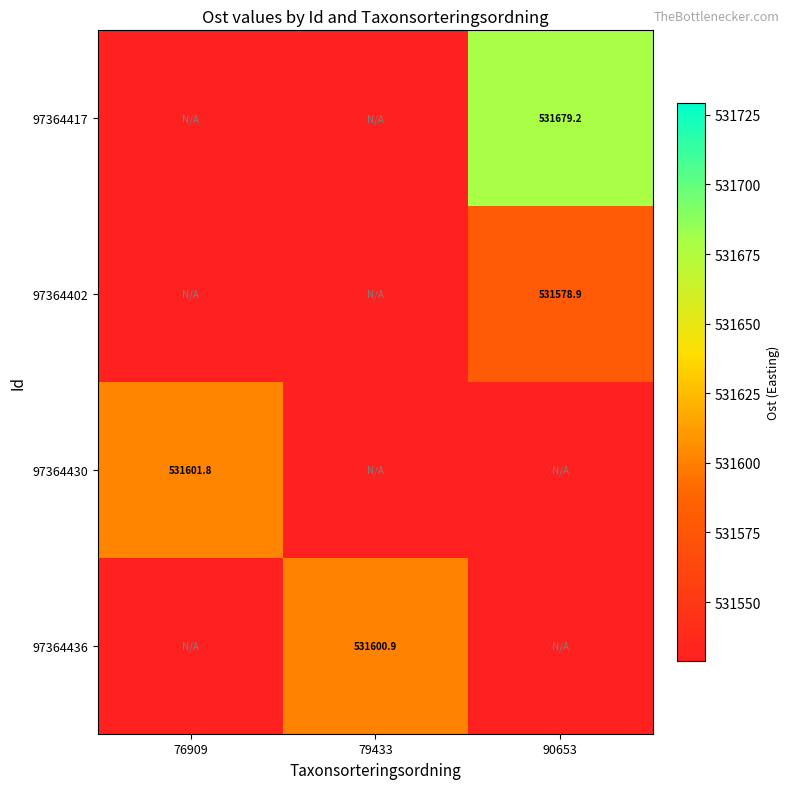

At which label does 97364430 reach its minimum?

76909